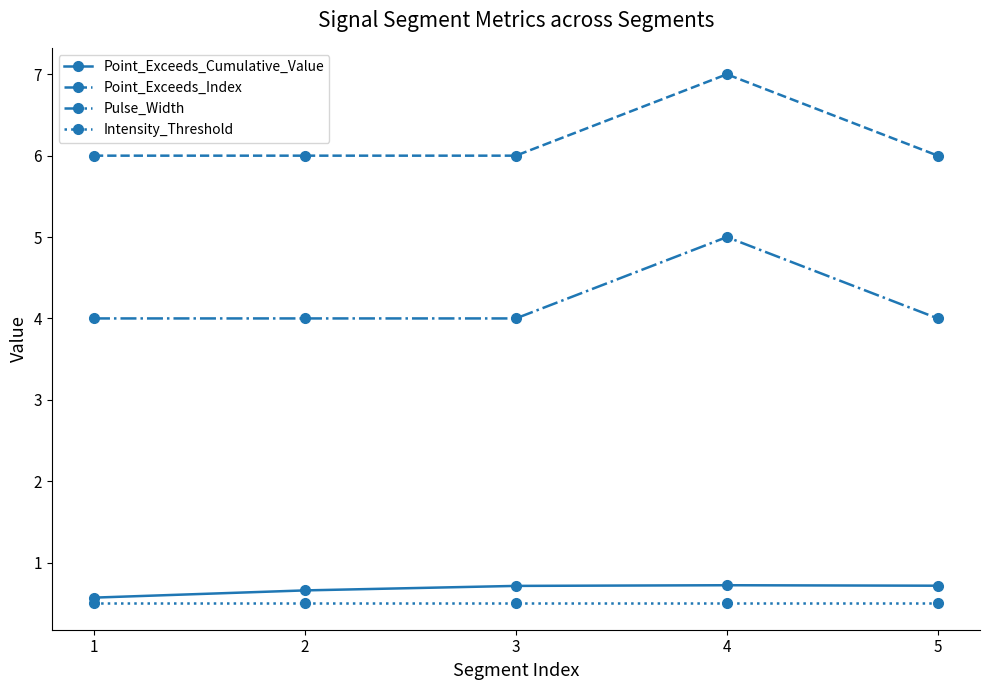

The Intensity_Threshold series shows 0.5 at 1. True or false?

True